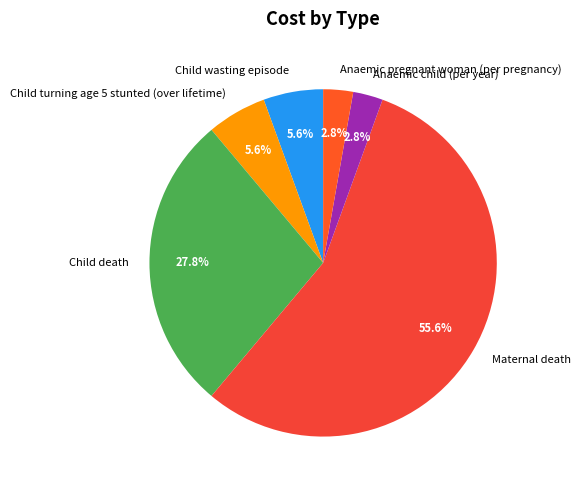

How many slices are in this pie chart?

6